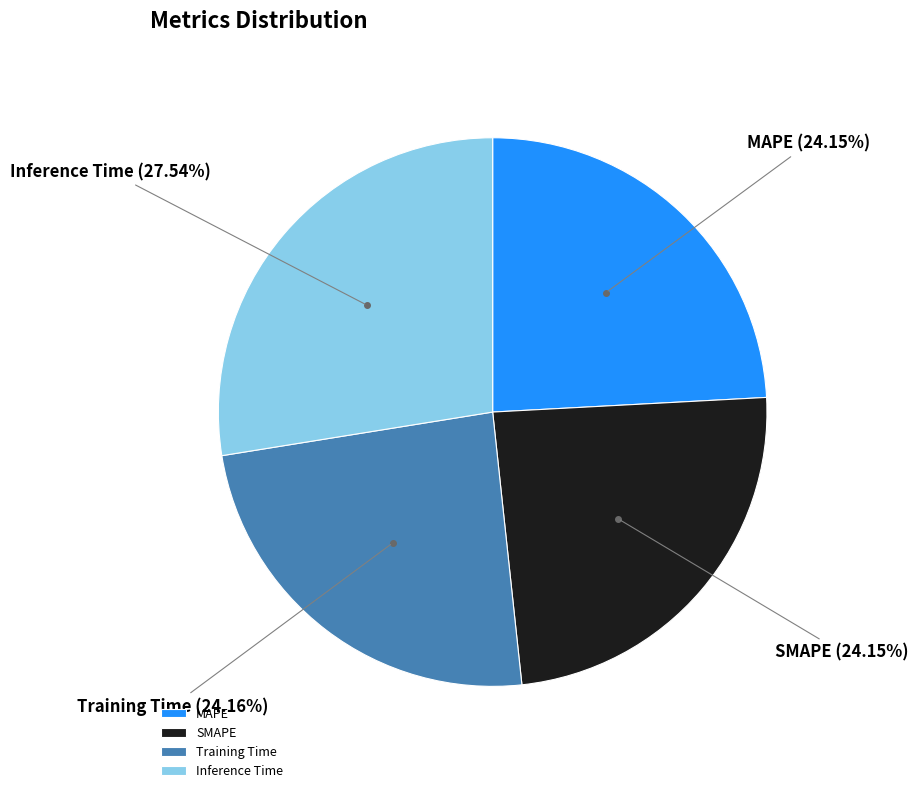

Is there any slice that represents more than half of the pie?

No